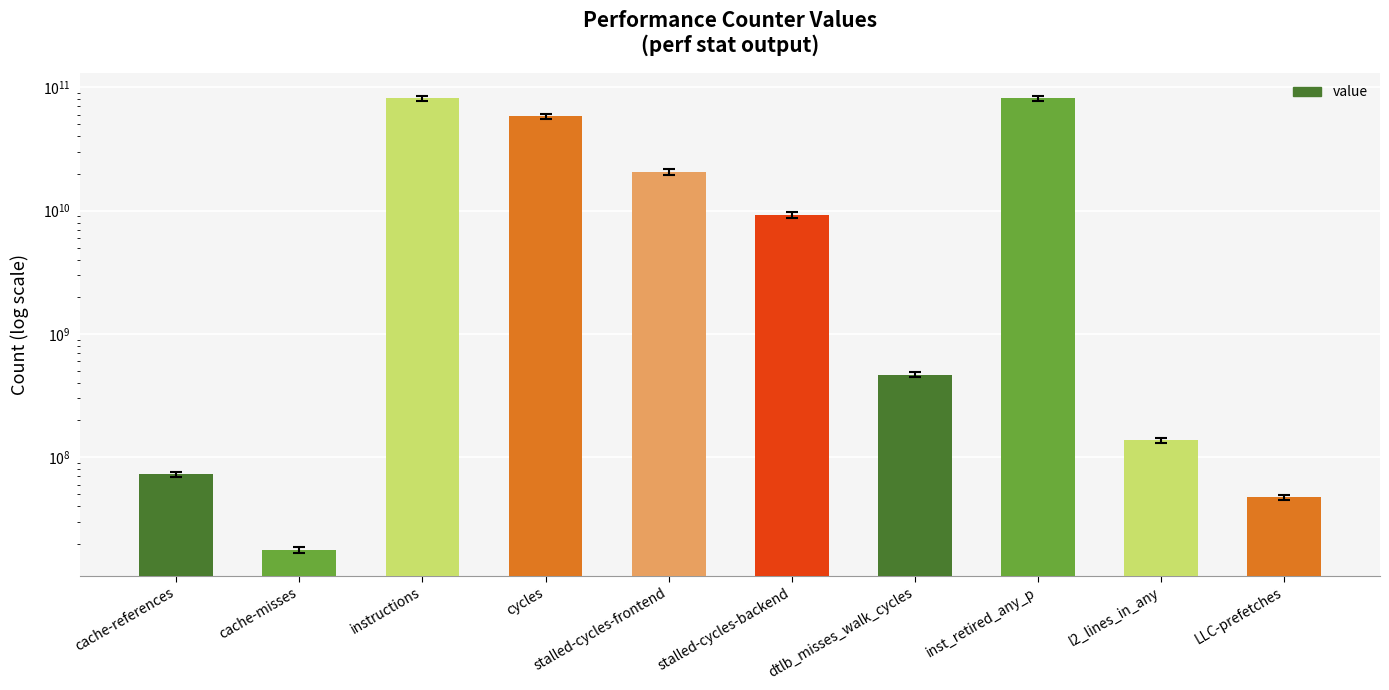

What is the sum of all values?

252187059420